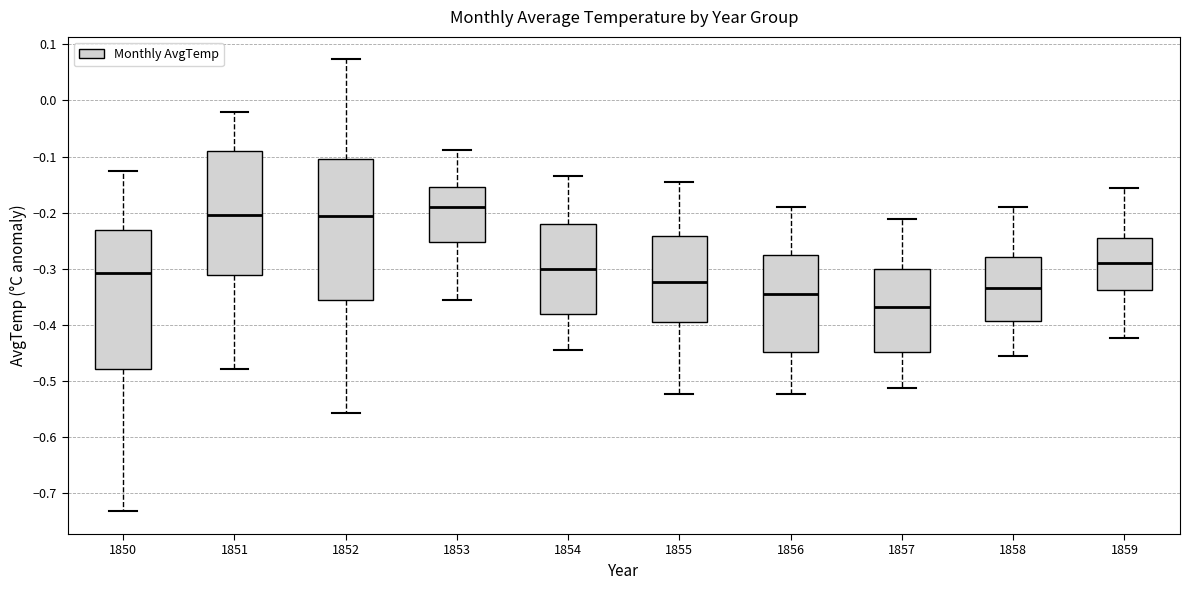

Reading left to right, transcribe this box plot: for each box, give where its median line is, the range the box spans, and where its two whiskers end, as read against the y-axis. The values are not printed on the chart, so give them approximately, as read against the axis.

1850: median -0.31, box -0.48 to -0.23, whiskers -0.73 to -0.12
1851: median -0.20, box -0.31 to -0.09, whiskers -0.48 to -0.02
1852: median -0.21, box -0.36 to -0.10, whiskers -0.56 to 0.07
1853: median -0.19, box -0.25 to -0.15, whiskers -0.35 to -0.09
1854: median -0.30, box -0.38 to -0.22, whiskers -0.44 to -0.13
1855: median -0.32, box -0.39 to -0.24, whiskers -0.52 to -0.14
1856: median -0.34, box -0.45 to -0.28, whiskers -0.52 to -0.19
1857: median -0.37, box -0.45 to -0.30, whiskers -0.51 to -0.21
1858: median -0.33, box -0.39 to -0.28, whiskers -0.46 to -0.19
1859: median -0.29, box -0.34 to -0.24, whiskers -0.42 to -0.16